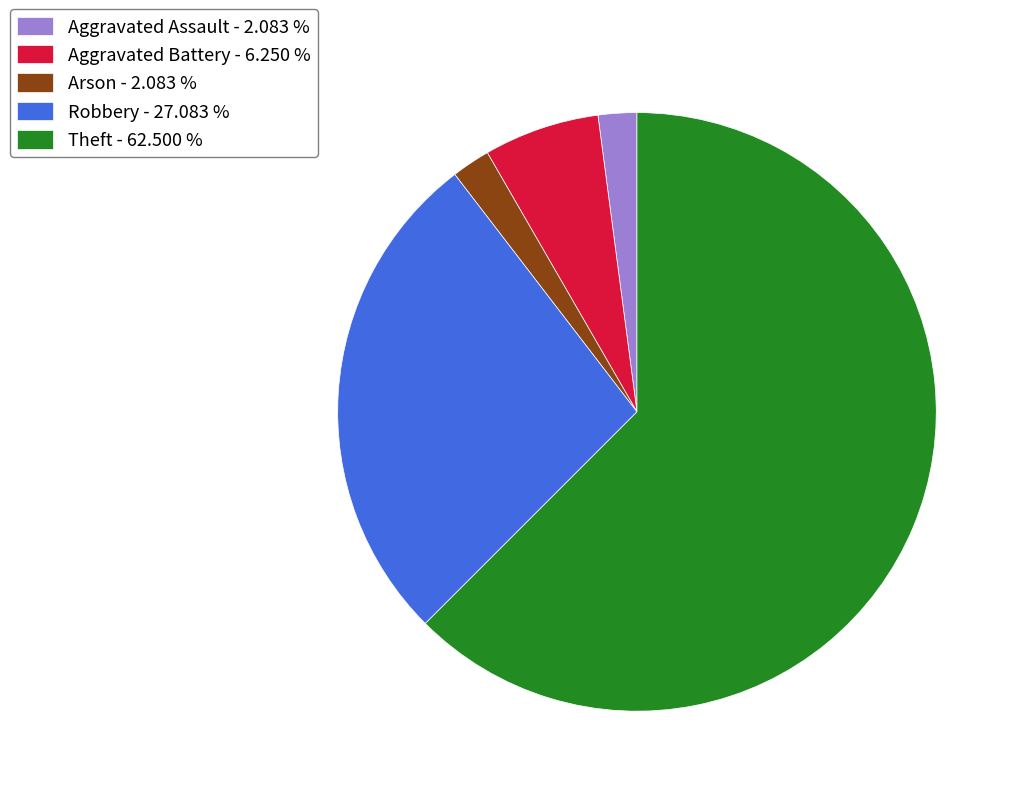

How many segments does this pie chart have?

5